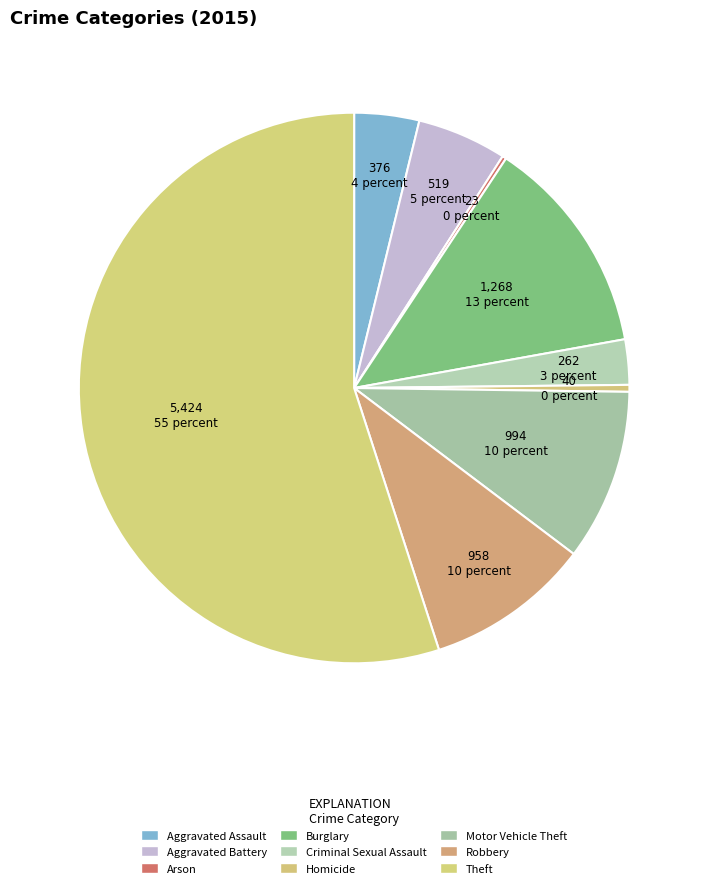

Which slice is the largest?

Theft